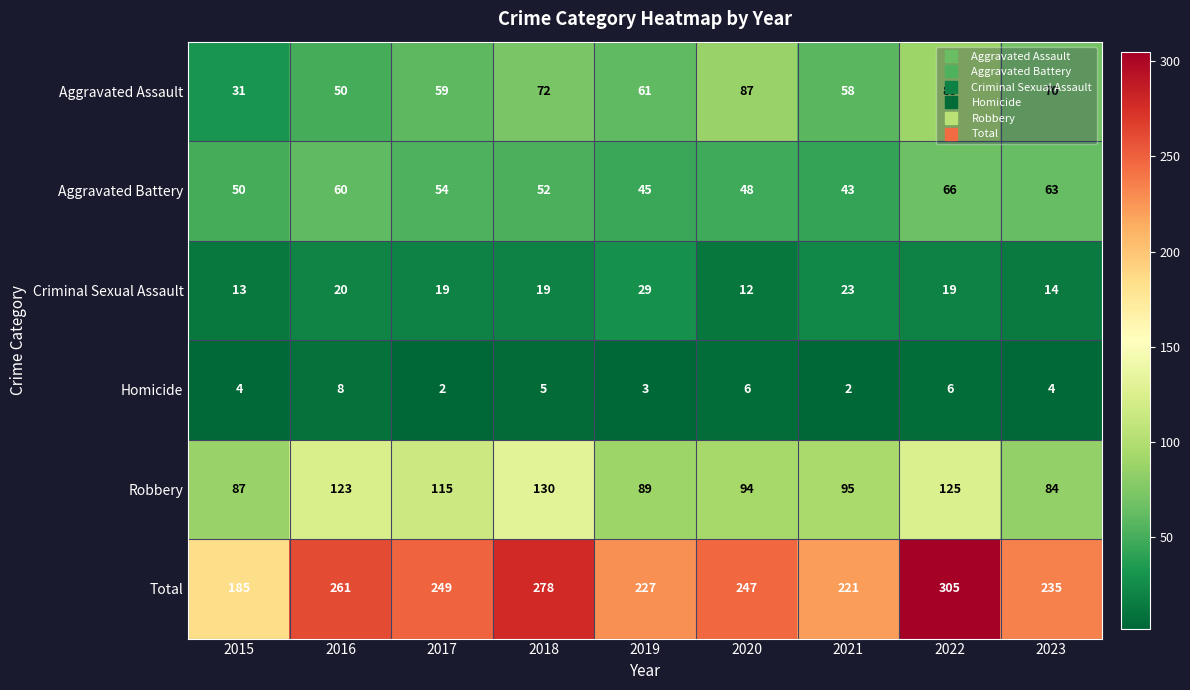

How many data points does each series have?

9